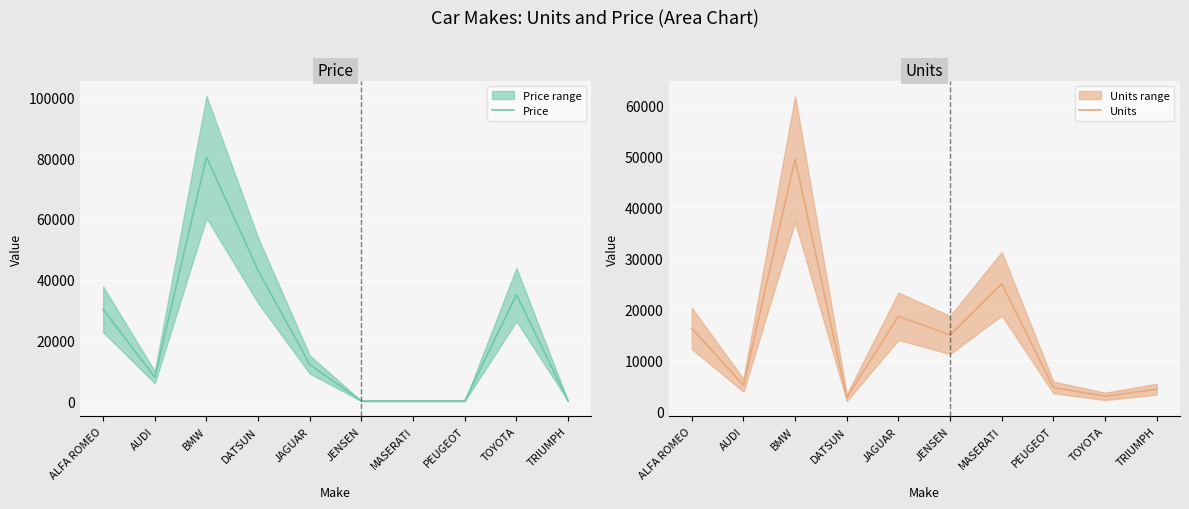

Rank the series by their average value, from highest to lowest.

Price, Units